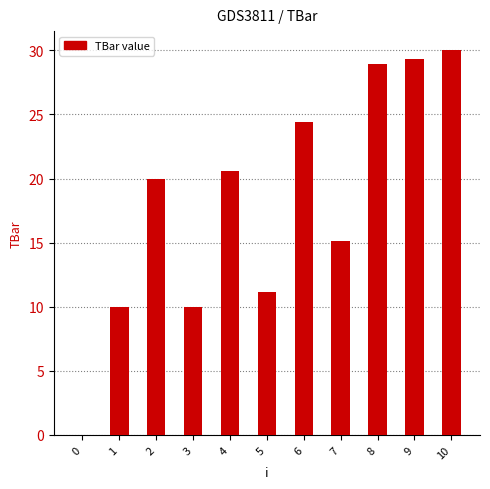

Is it true that the value at 5 is 11.2?

True